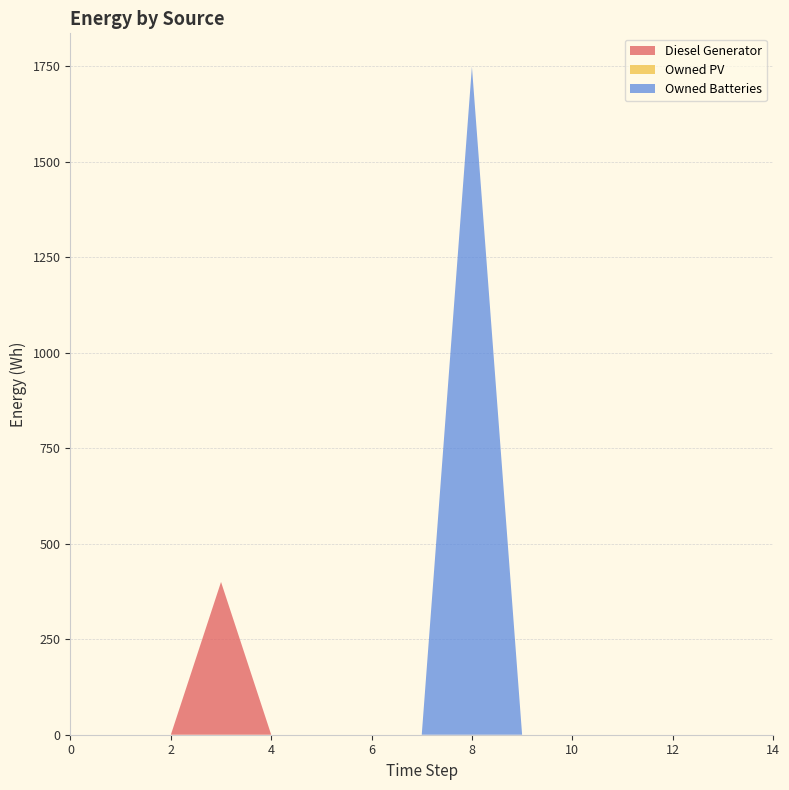

Reading left to right, extract all data points from this chart.

Diesel Generator: 0=0	1=0	2=0	3=400	4=0	5=0	6=0	7=0	8=0	9=0	10=0	11=0	12=0	13=0	14=0
Owned PV: 0=0	1=0	2=0	3=0	4=0	5=0	6=0	7=0	8=0	9=0	10=0	11=0	12=0	13=0	14=0
Owned Batteries: 0=0	1=0	2=0	3=0	4=0	5=0	6=0	7=0	8=1749	9=0	10=0	11=0	12=0	13=0	14=0